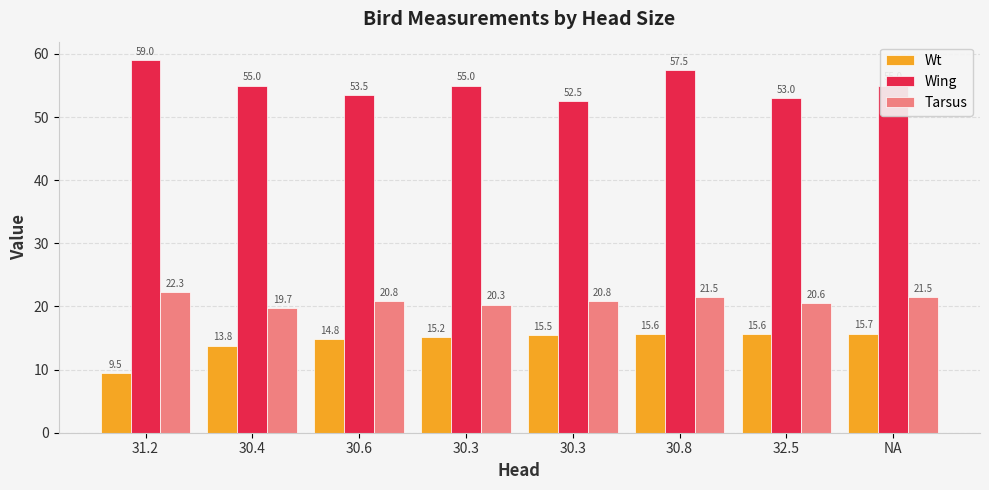

What is the label of the 5th bar from the right?

30.3